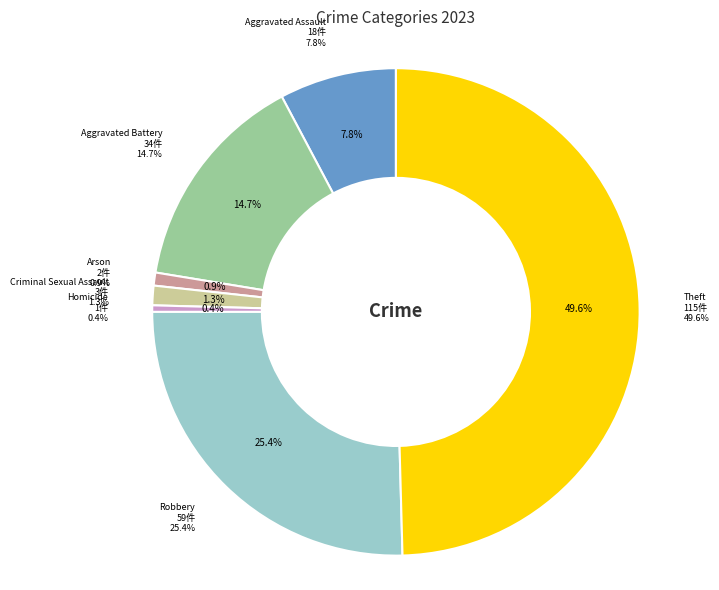

How many slices are in this pie chart?

7